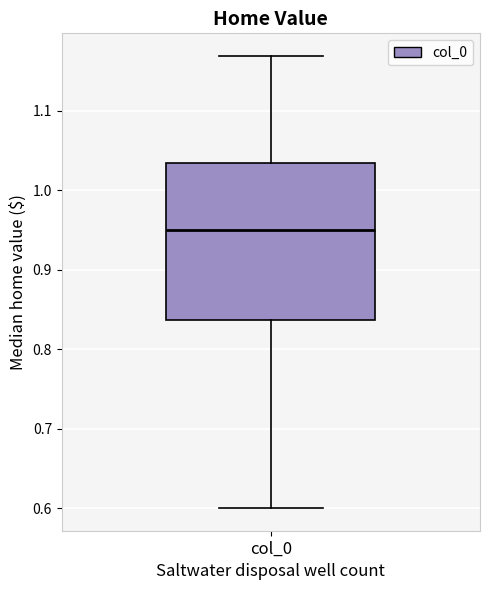

Where does the lower whisker of the box for col_0 end on the y-axis? The values are not printed on the chart, so give them approximately, as read against the axis.

0.60